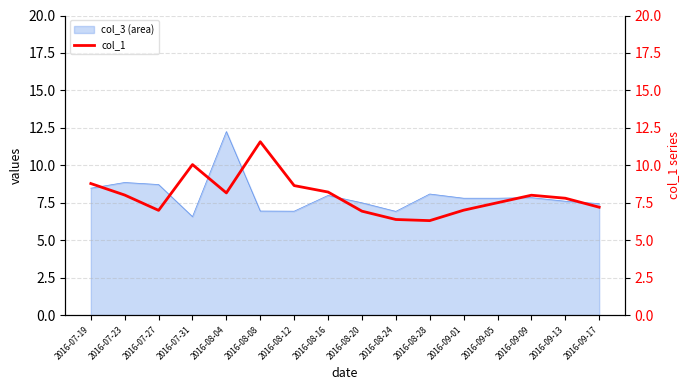

Reading left to right, what are all the values shown in this chart?

8.8	8.0	7.0	10.0	8.2	11.6	8.6	8.2	6.9	6.4	6.3	7.0	7.5	8.0	7.8	7.2